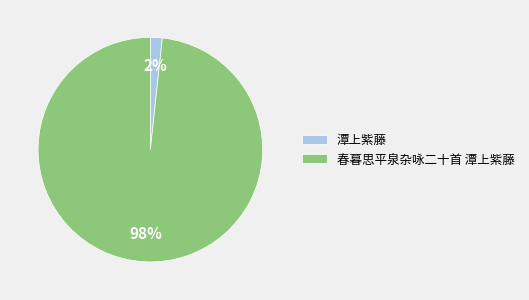

How many segments does this pie chart have?

2